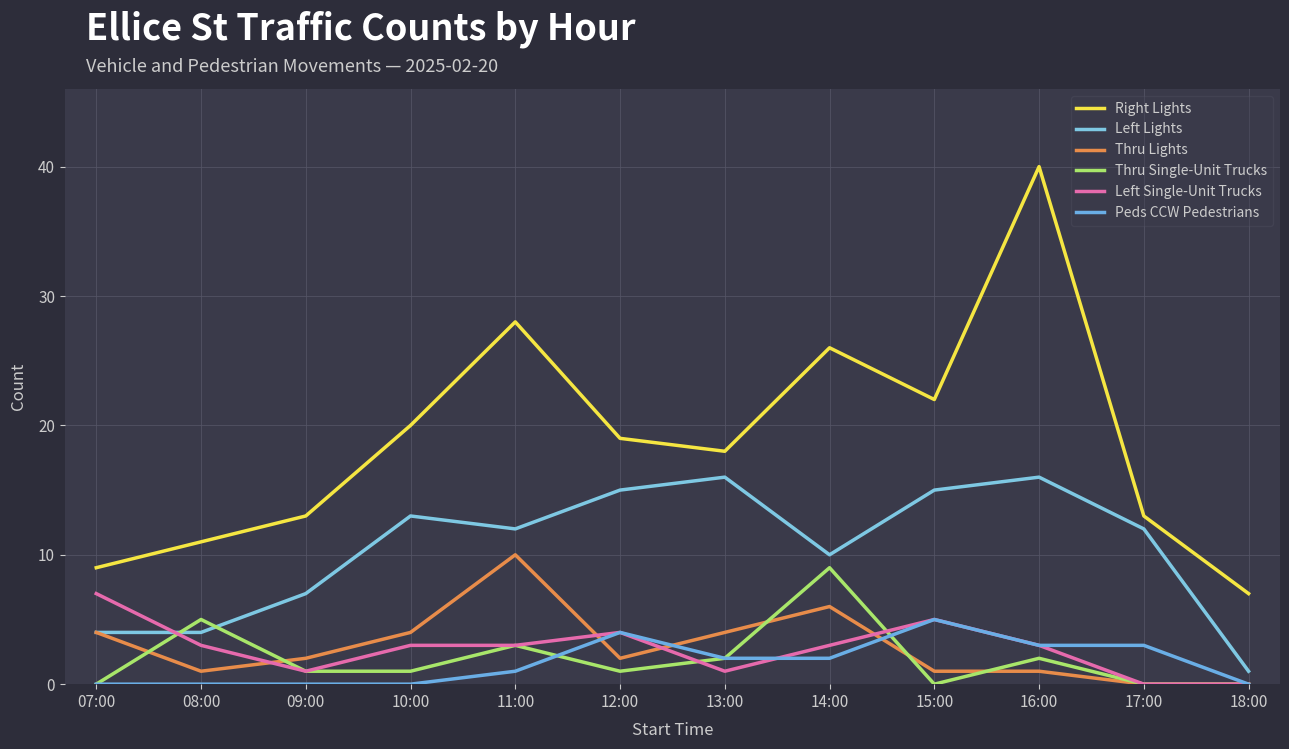

What is the difference between the Right Lights values at 15:00 and 09:00?

9